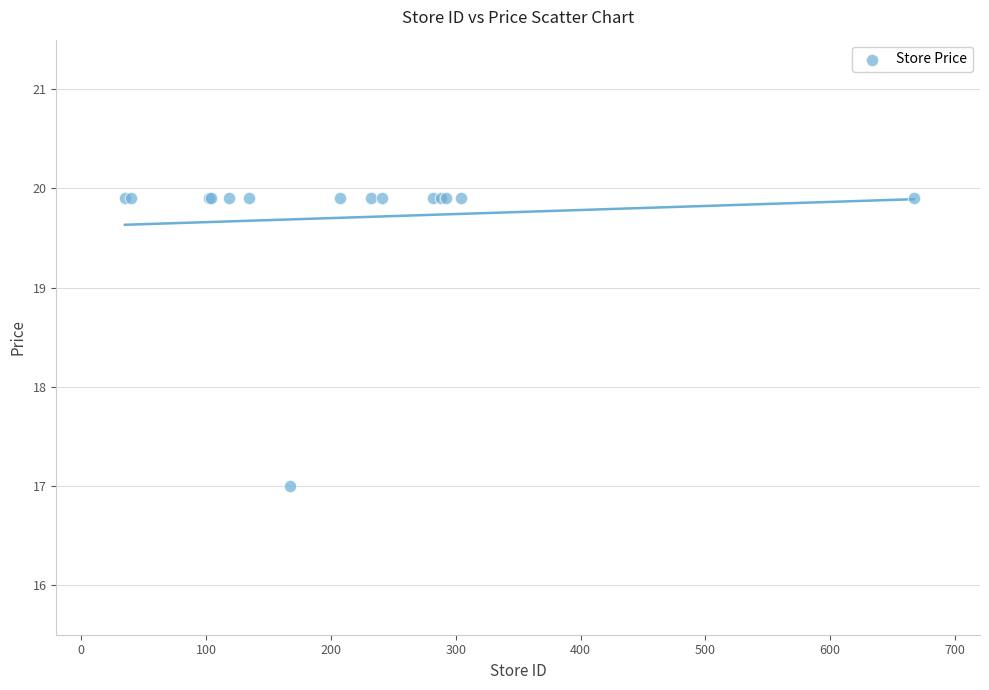

What Y value in the scatter plot is closest to 18?

17.0